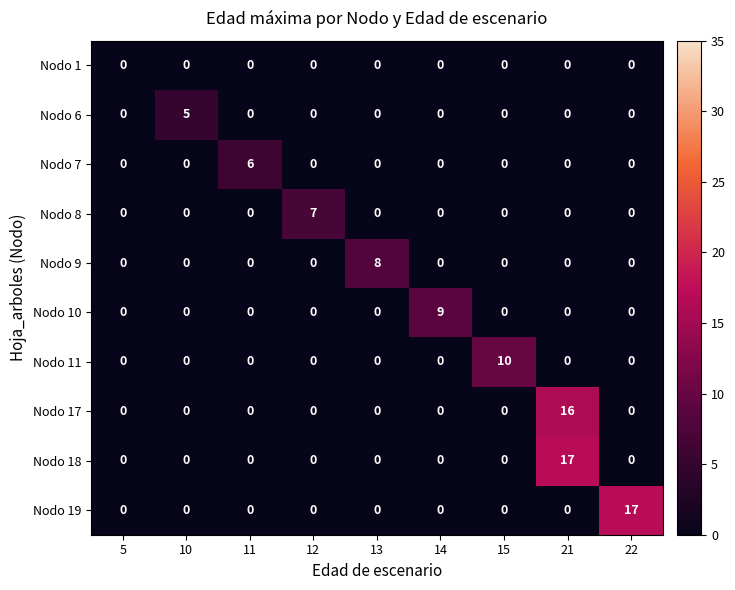

What is the total value across all series at 22?

17